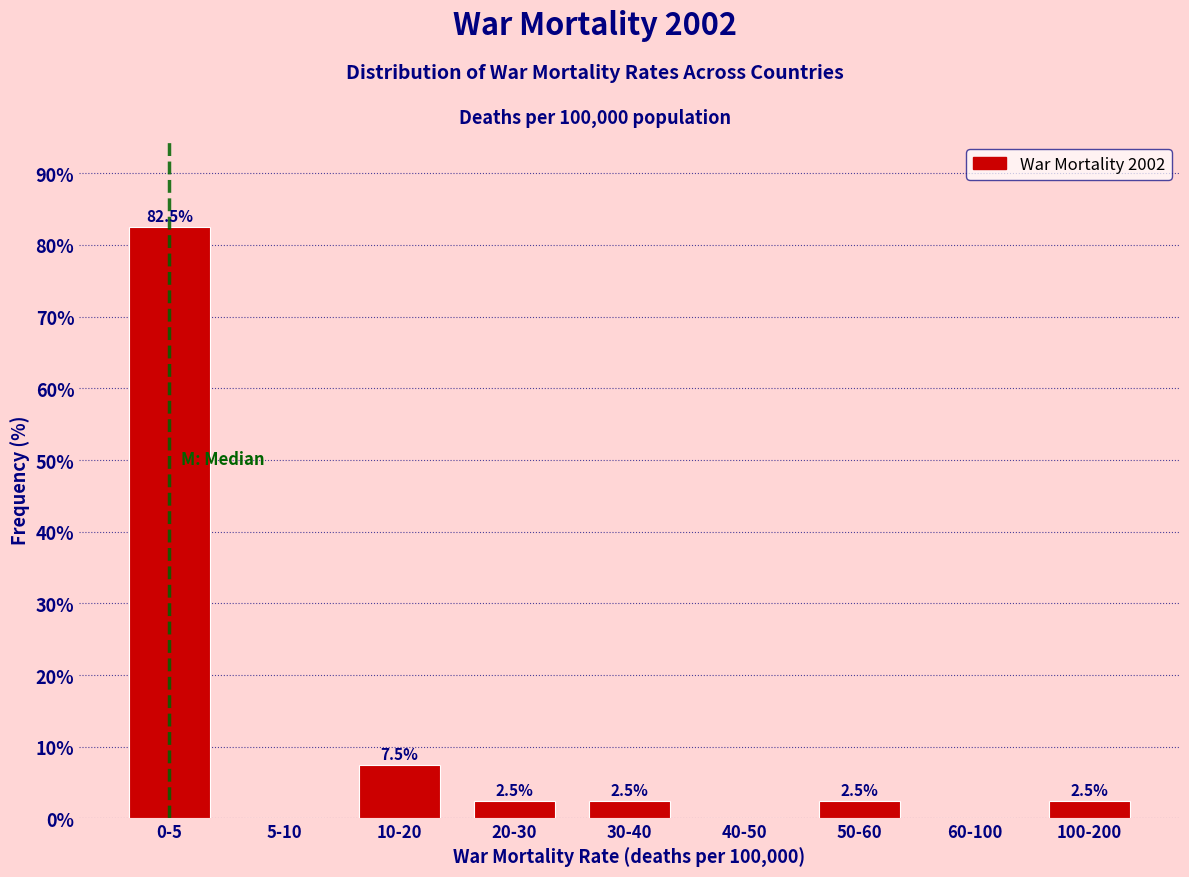

Reading left to right, transcribe all the data shown in this chart.

0-5=82.5	5-10=0.0	10-20=7.5	20-30=2.5	30-40=2.5	40-50=0.0	50-60=2.5	60-100=0.0	100-200=2.5